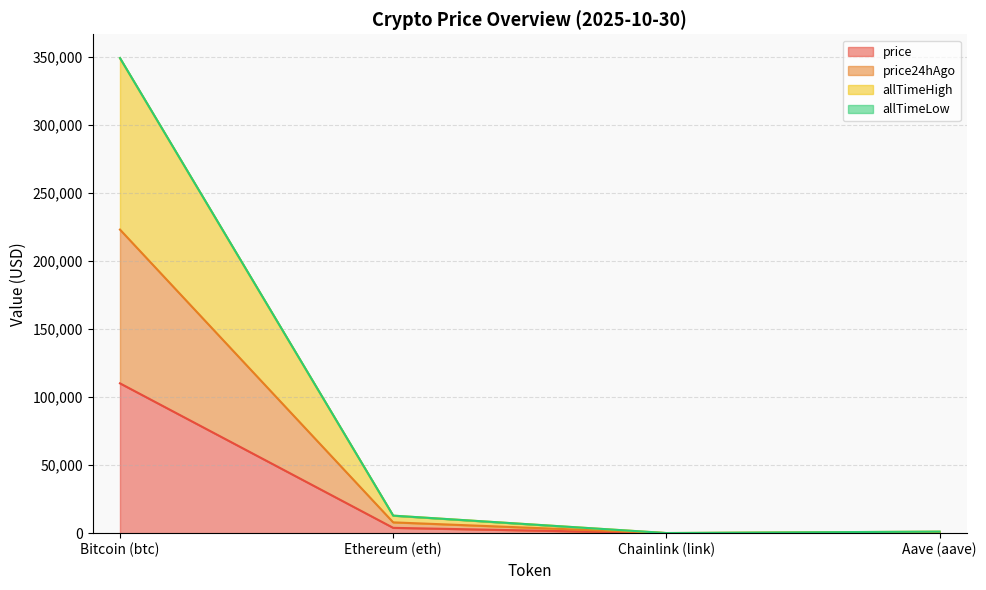

Is it true that allTimeHigh equals 349378.8 at Bitcoin (btc)?

True